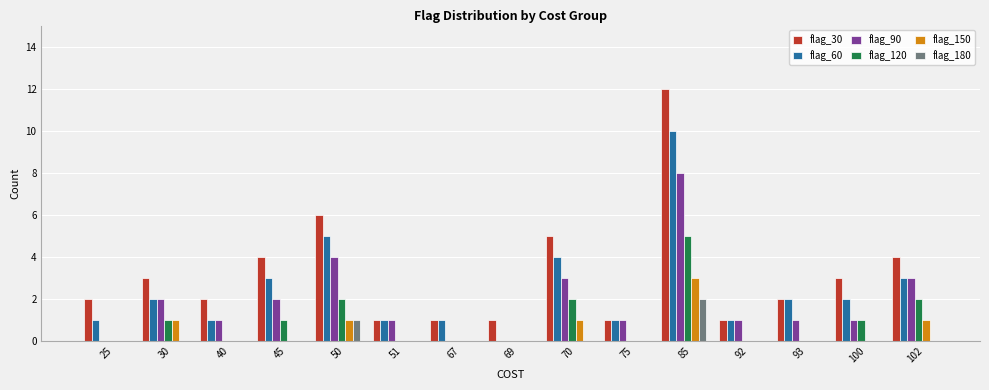

What is the total value across all series at 100?

7